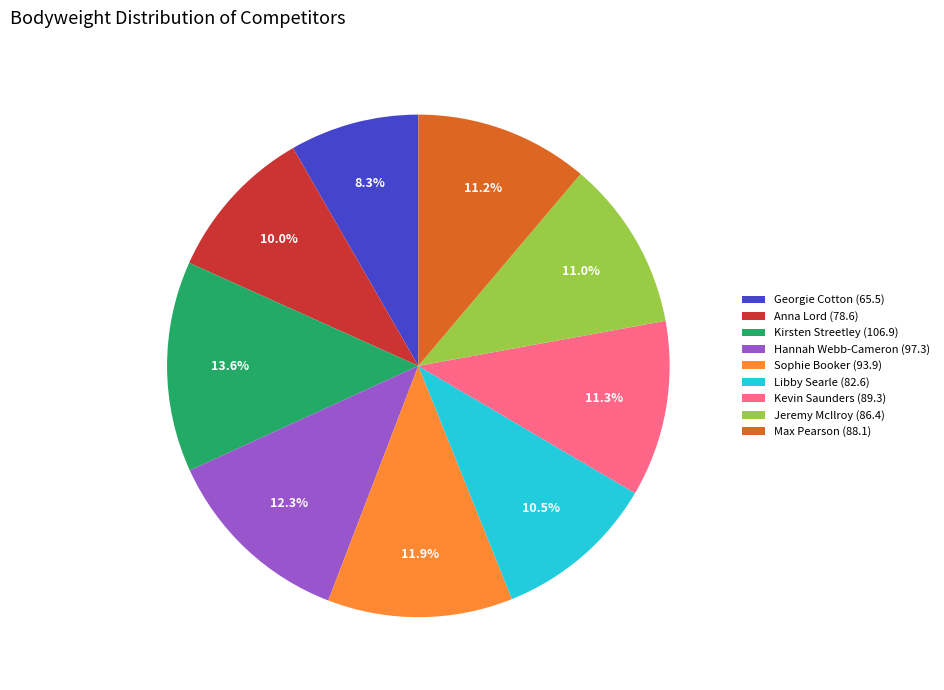

The Max Pearson (88.1) slice represents 23% of the pie. True or false?

False